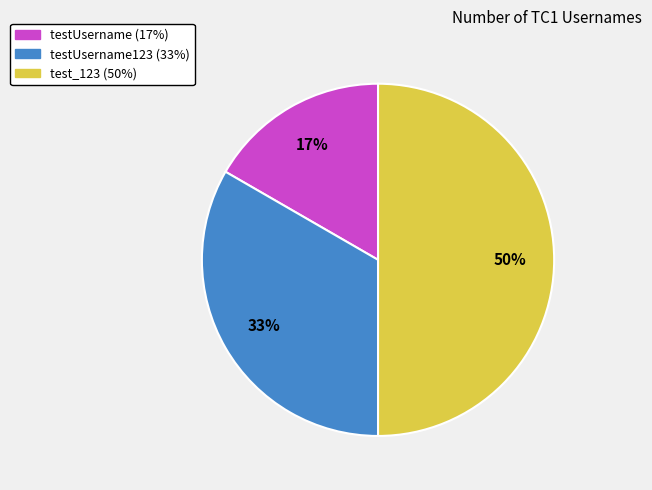

To the nearest percent, what is the difference between the largest and smallest slice percentages?

33%